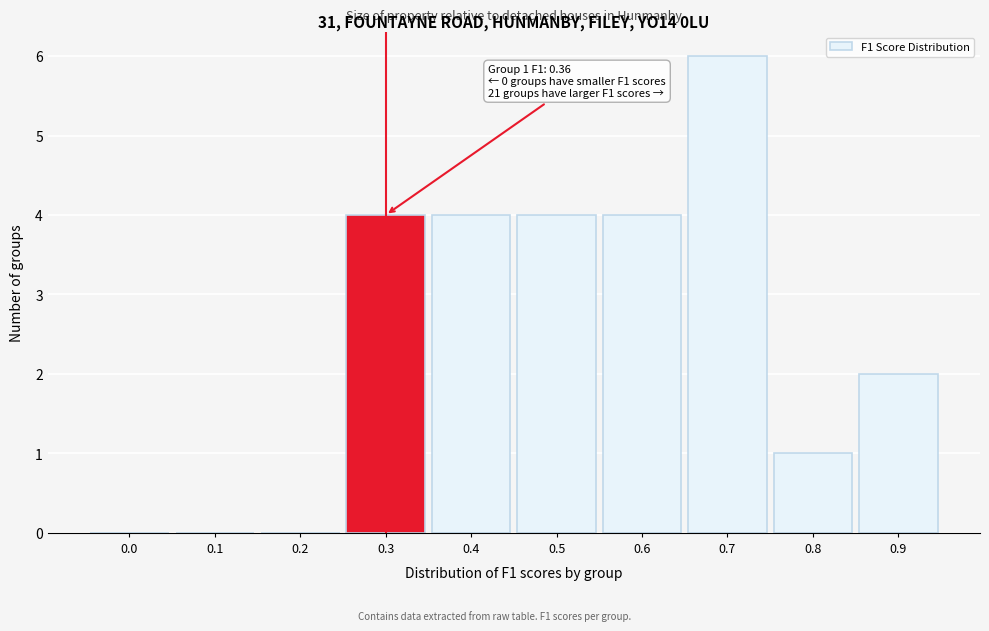

Reading left to right, what are all the values shown in this chart?

0.0=0	0.1=0	0.2=0	0.3=4	0.4=4	0.5=4	0.6=4	0.7=6	0.8=1	0.9=2